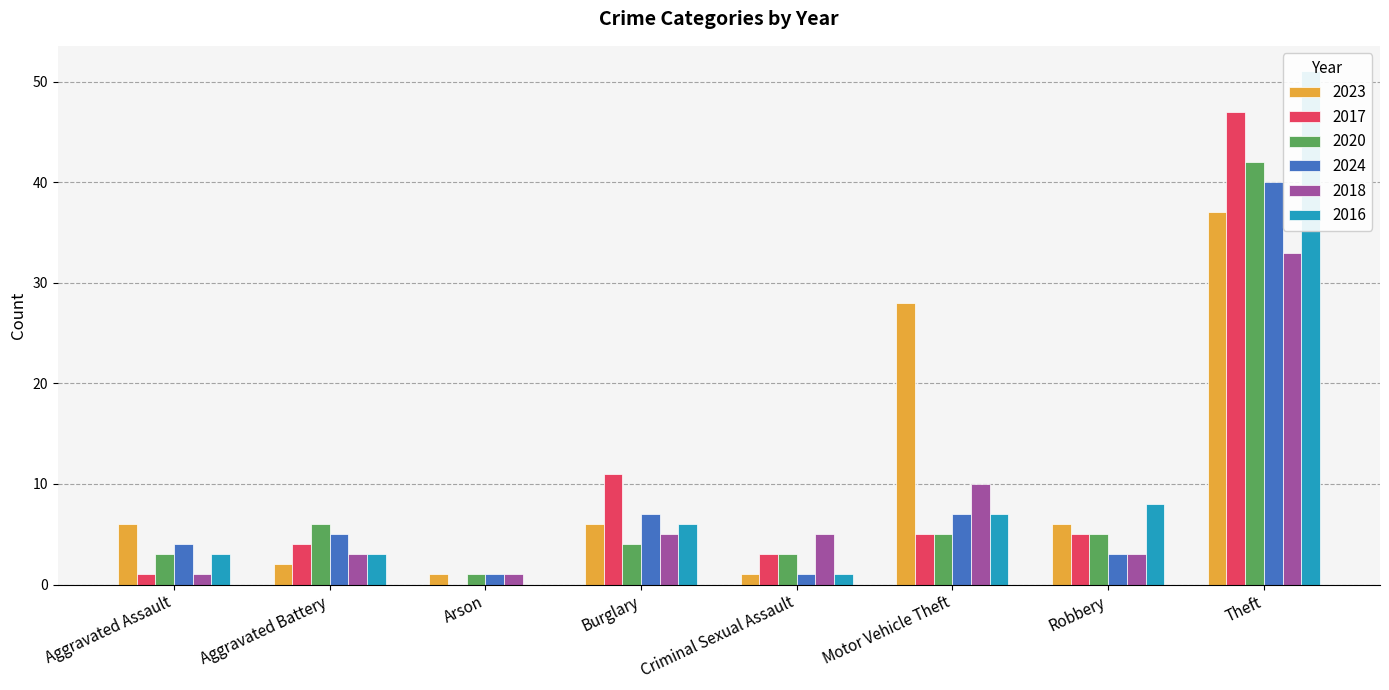

What is the spread (max minus min) of values at Criminal Sexual Assault?

4